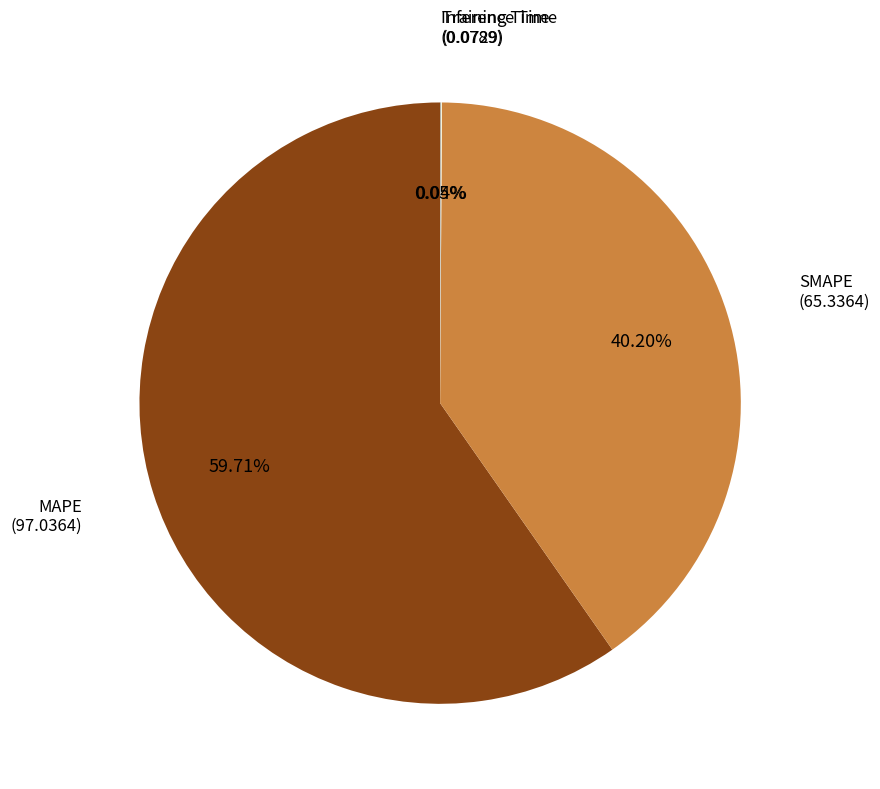

Is there any slice that represents more than half of the pie?

Yes